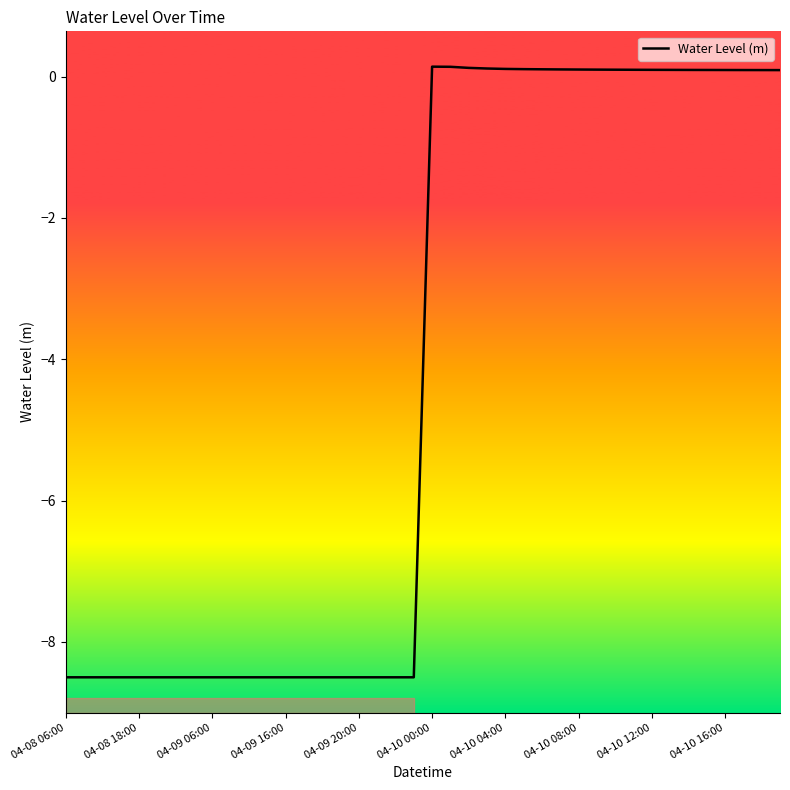

How many positive values are there?

20